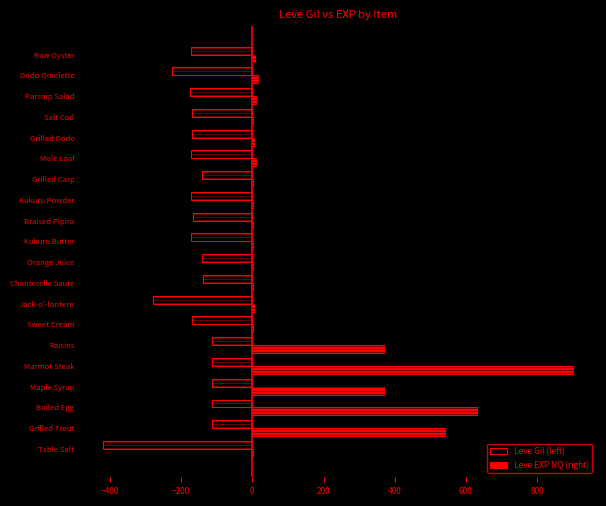

At which category is the sum across all series the highest?

Marmot Steak